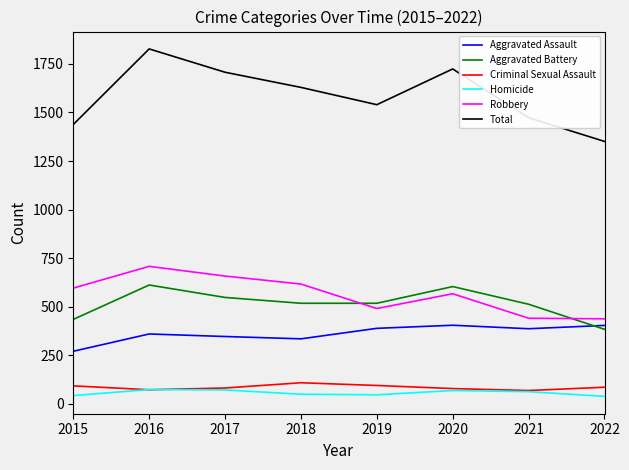

List the series in order of their peak value, lowest first.

Homicide, Criminal Sexual Assault, Aggravated Assault, Aggravated Battery, Robbery, Total